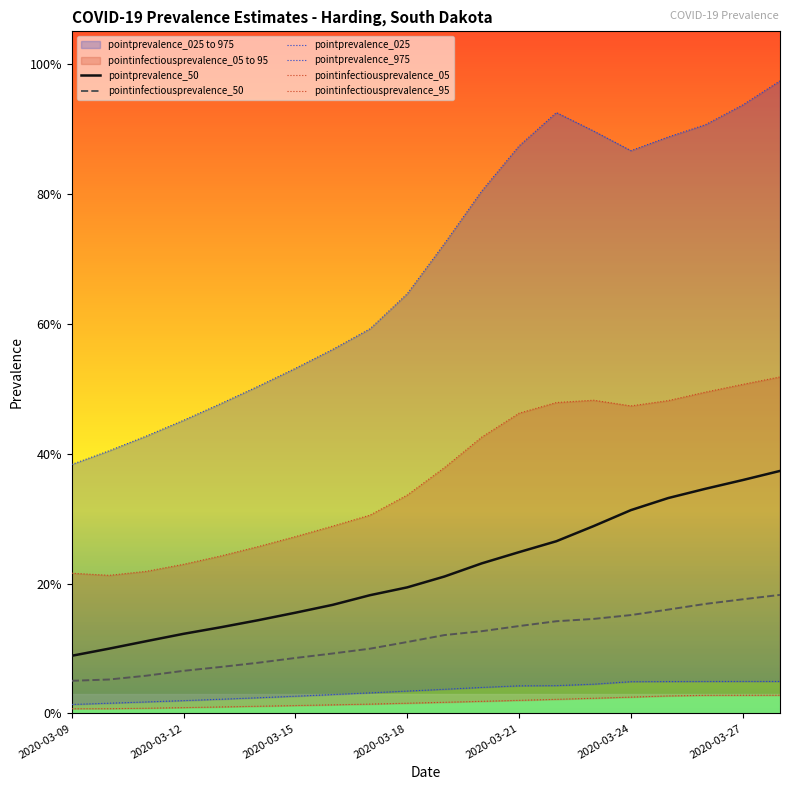

True or false: pointinfectiousprevalence_95 and pointprevalence_50 intersect in this chart.

False